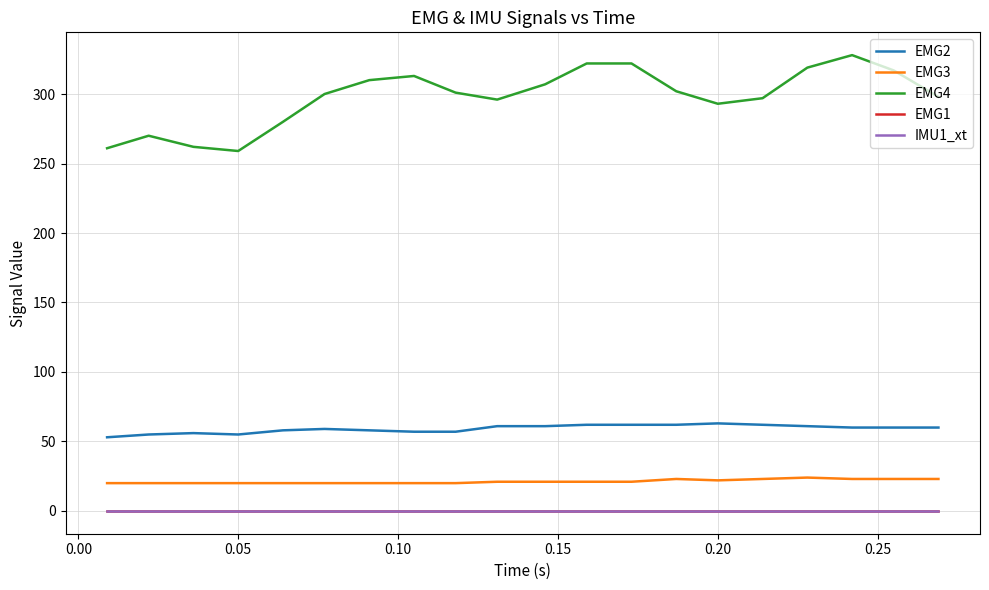

What is the highest value of the EMG4 series?

328